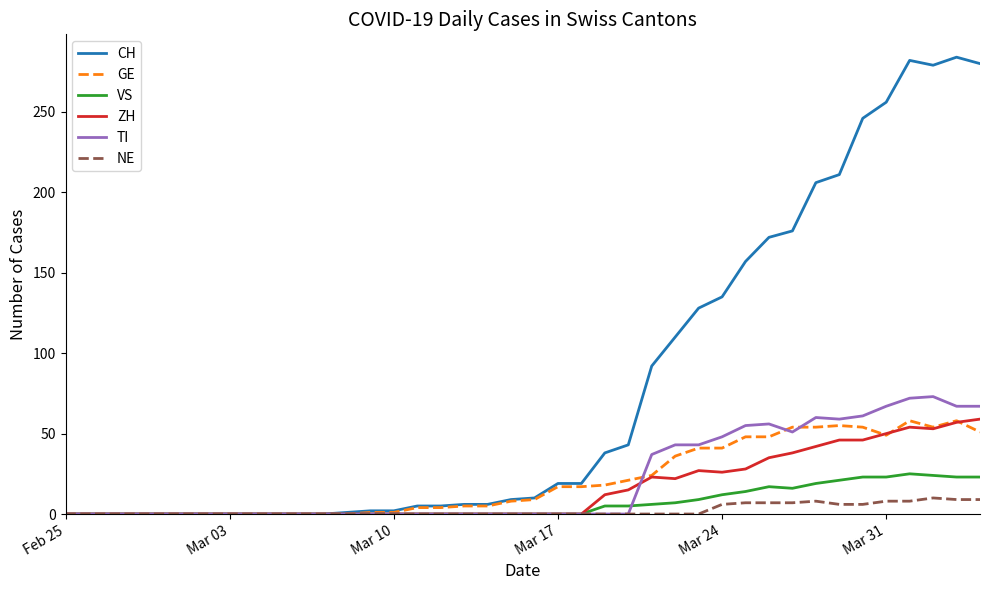

What is the maximum value for NE?

10